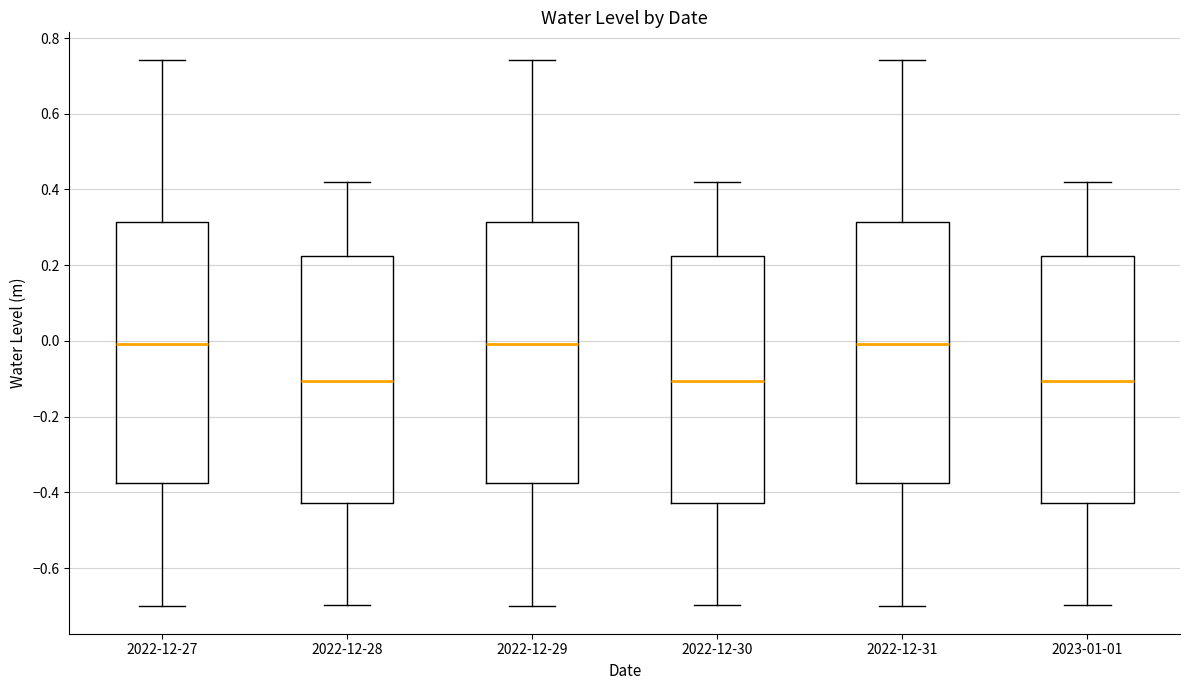

Where is the lower edge of the box for 2022-12-27 on the y-axis? The values are not printed on the chart, so give them approximately, as read against the axis.

-0.38